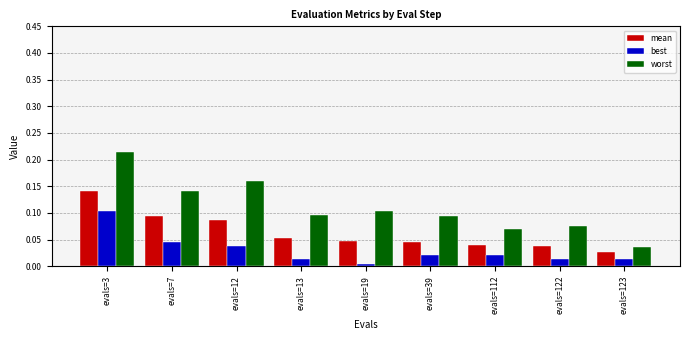

Which series has the widest spread of values?

worst